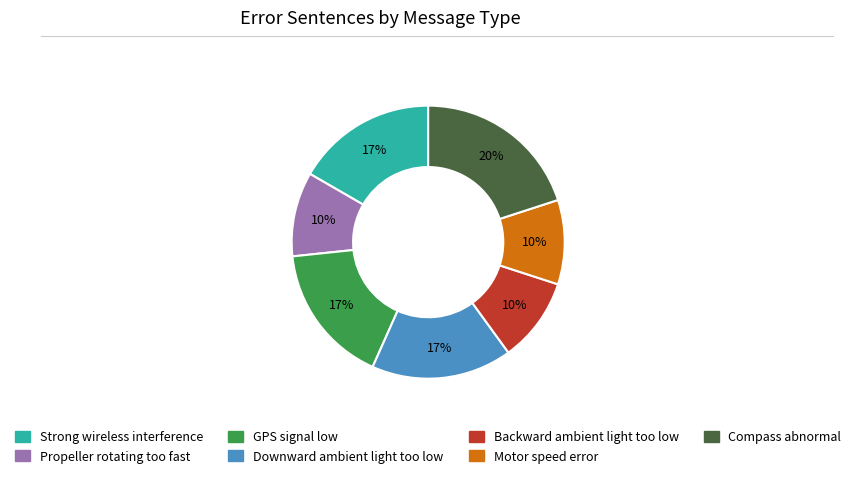

Combined, do Downward ambient light too low and Motor speed error account for over 50%?

No